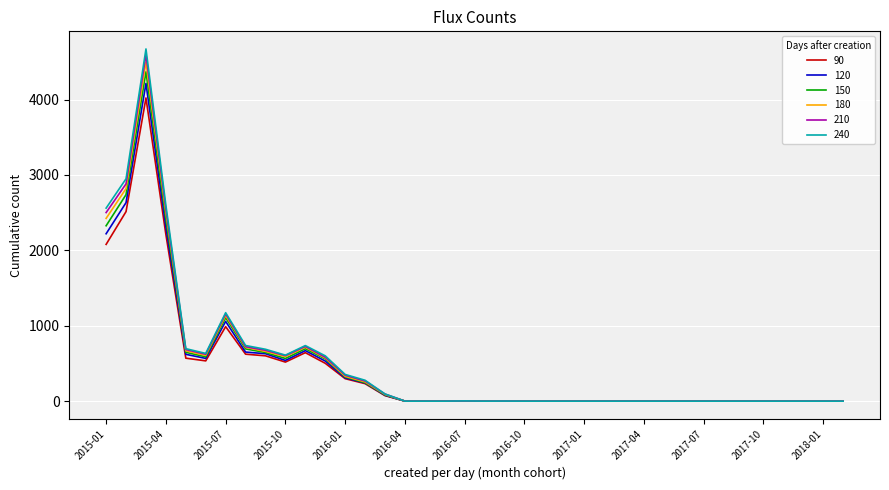

What is the difference between the second highest and minimum values in the 120 series?

2633